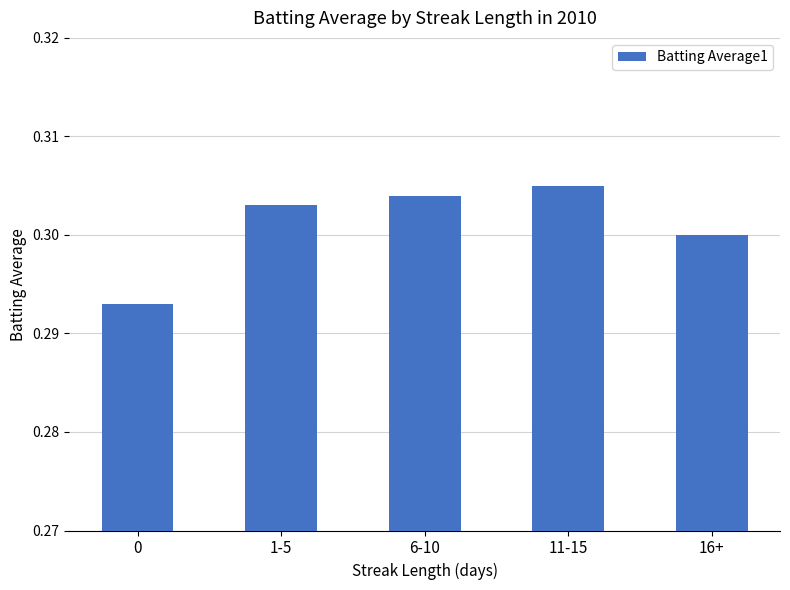

Between 11-15 and 16+, which is larger?

11-15